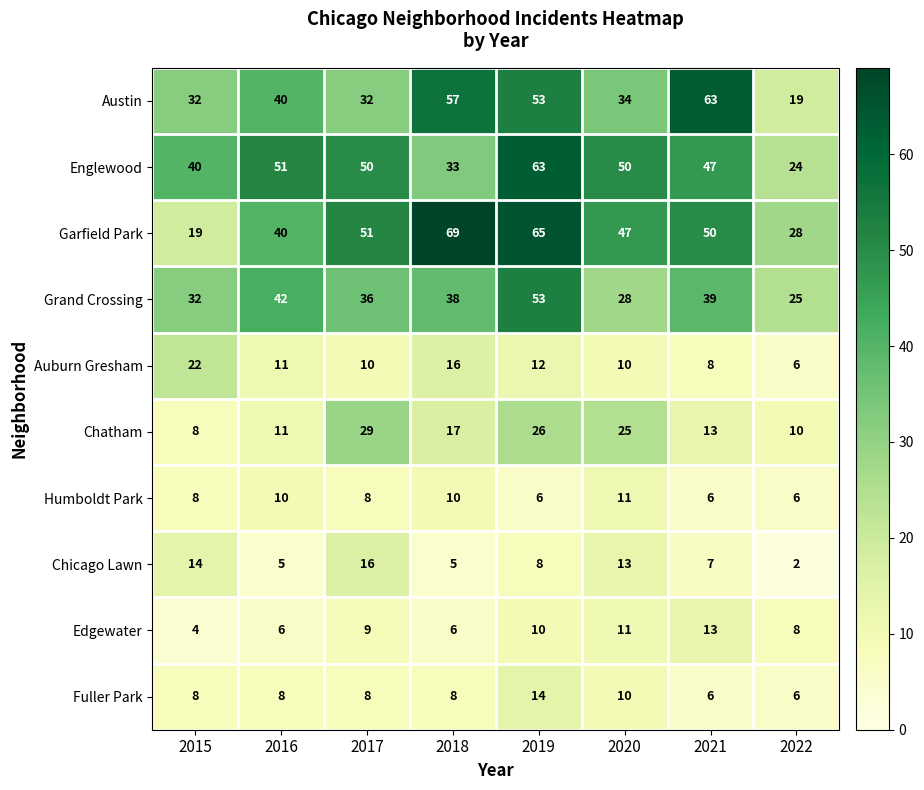

Which label corresponds to the smallest value in the chart?

2022